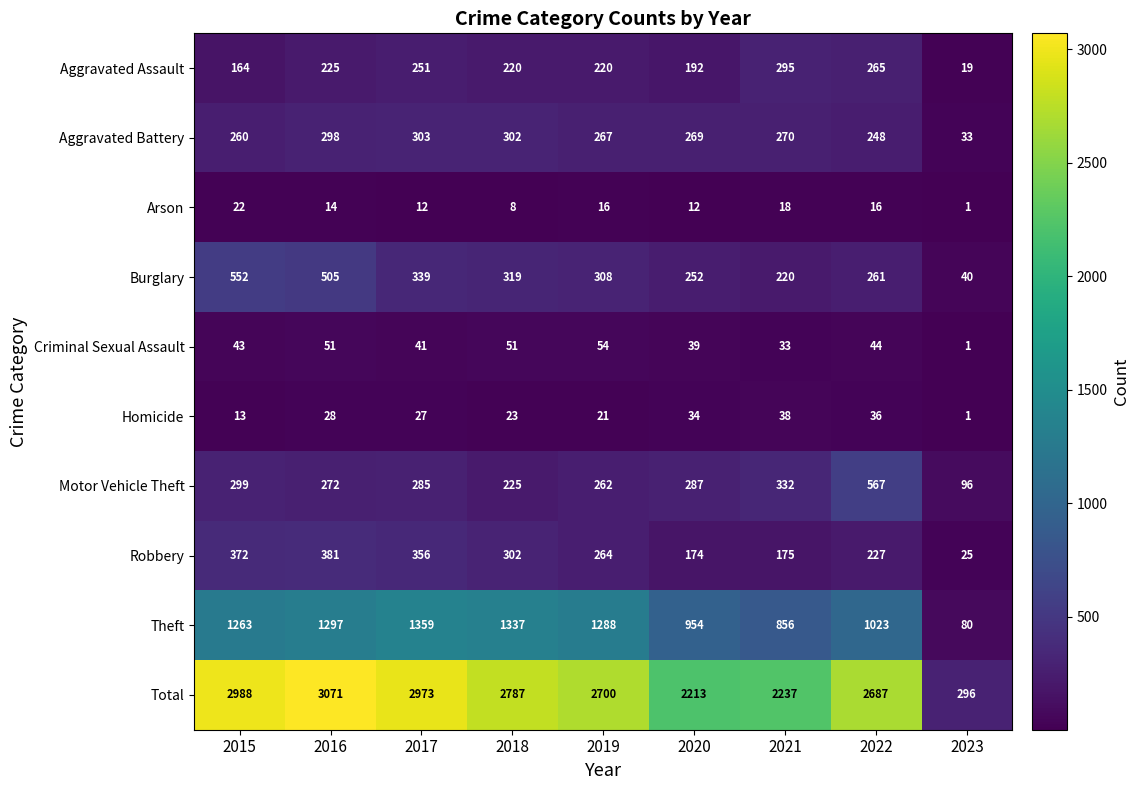

At which label is Robbery closest to 203?

2022